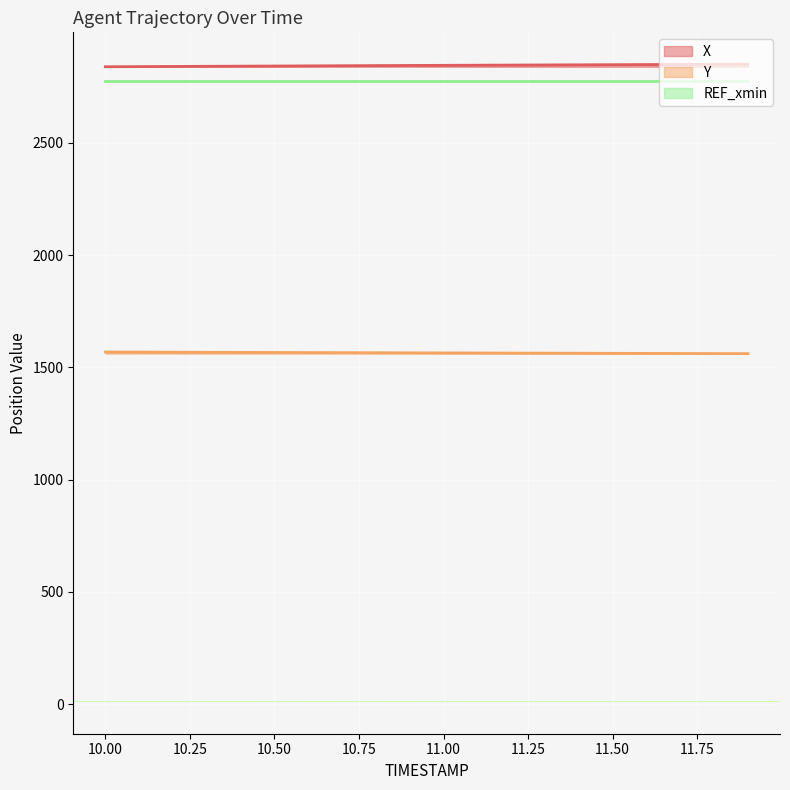

At which category is the sum across all series the highest?

11.9